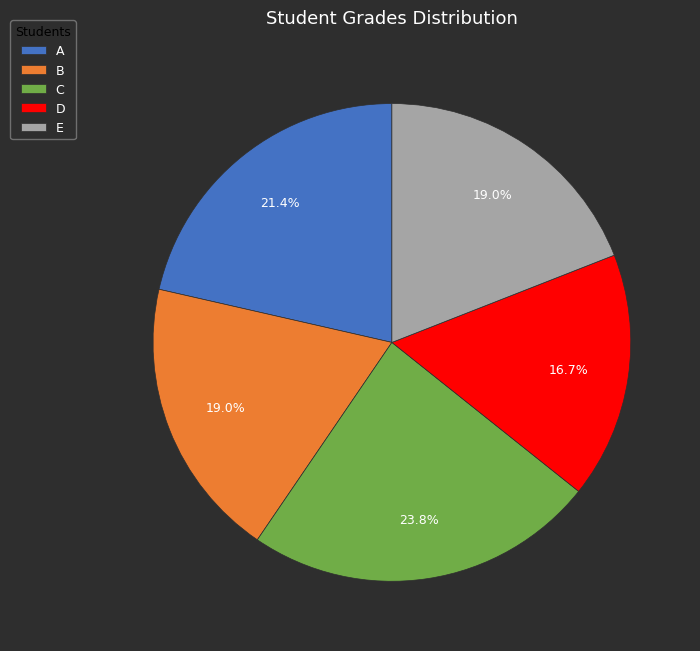

Which category has the biggest portion of the pie?

C